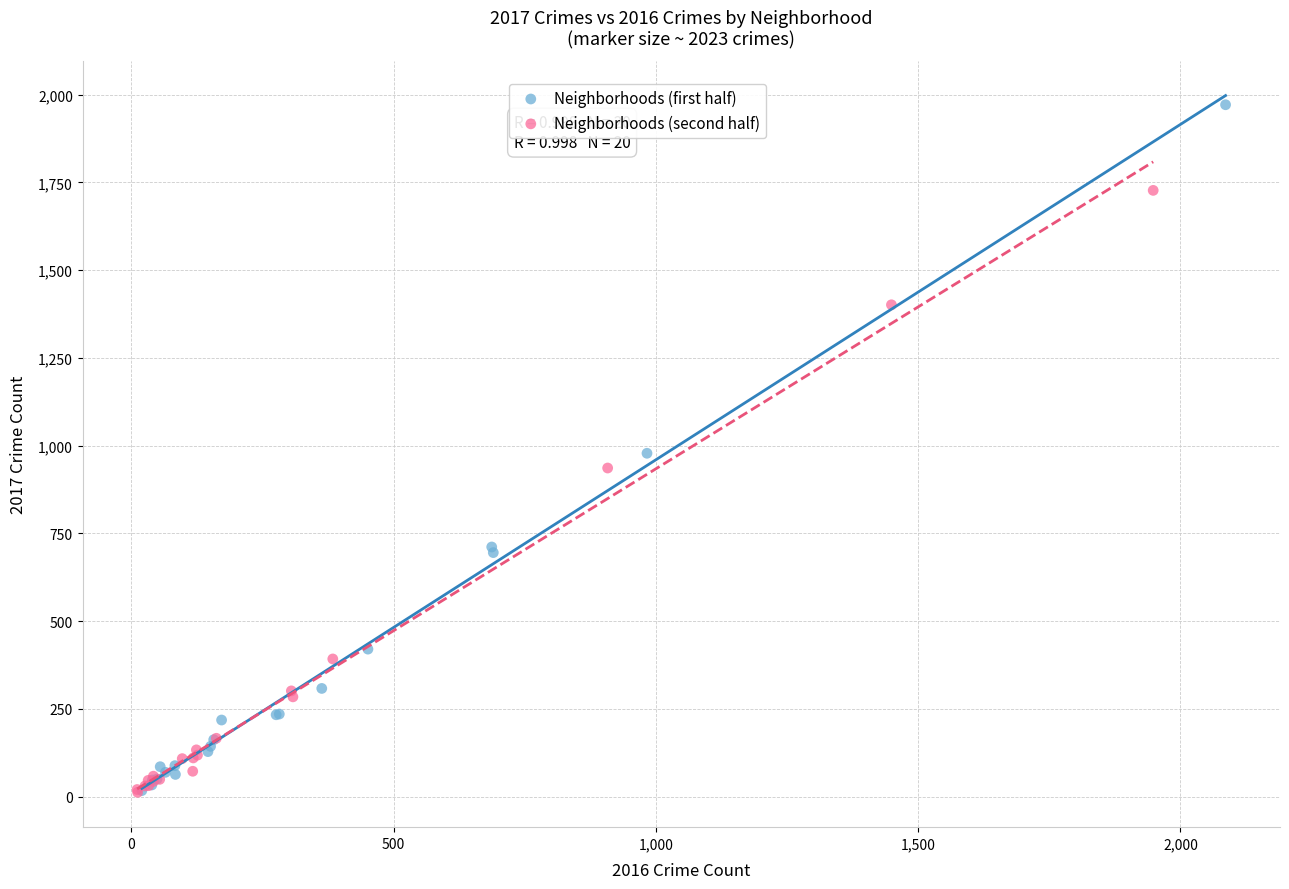

Which series reaches the maximum Y coordinate?

Neighborhoods (first half)